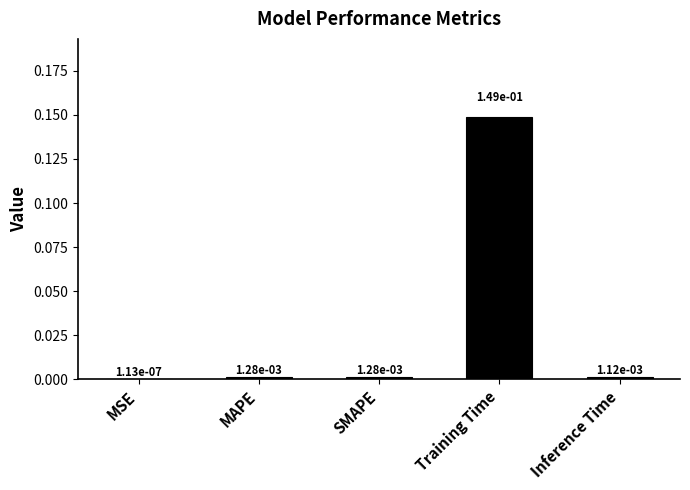

Between SMAPE and Training Time, which is larger?

Training Time